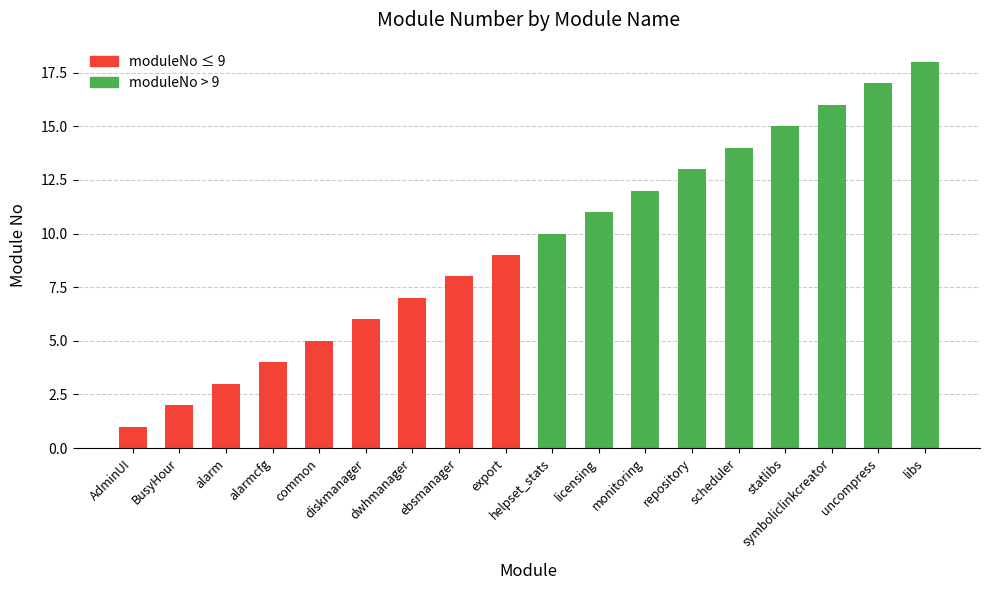

Reading right to left, extract all data points from this chart.

libs=18	uncompress=17	symboliclinkcreator=16	statlibs=15	scheduler=14	repository=13	monitoring=12	licensing=11	helpset_stats=10	export=9	ebsmanager=8	dwhmanager=7	diskmanager=6	common=5	alarmcfg=4	alarm=3	BusyHour=2	AdminUI=1